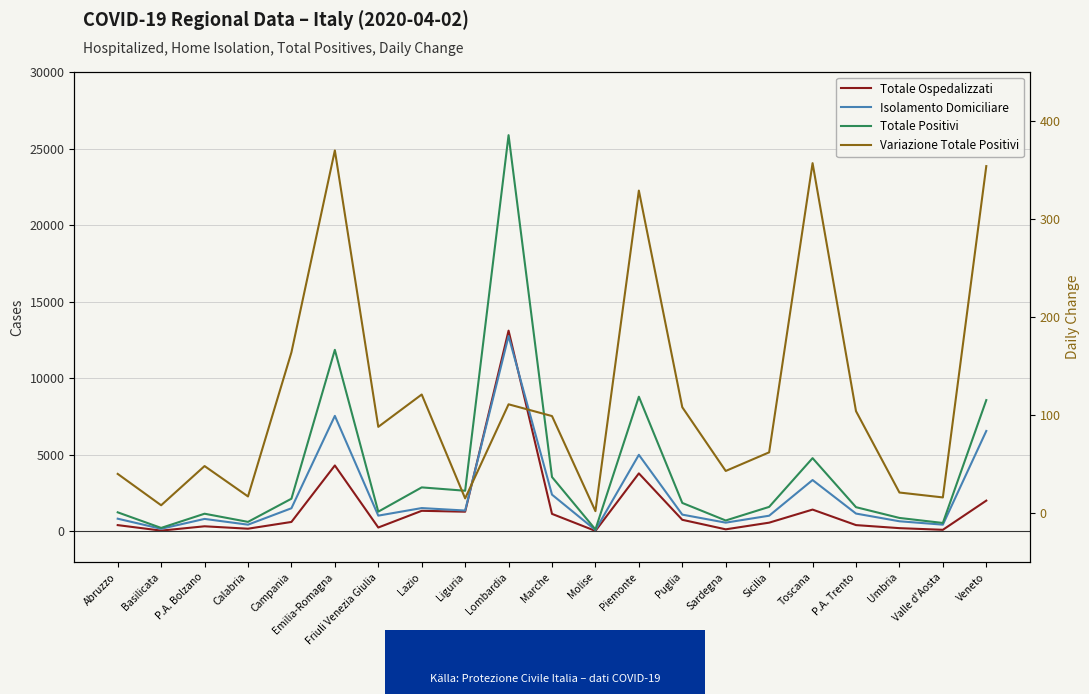

What is the sum of the Variazione Totale Positivi values at Emilia-Romagna and Molise?

372